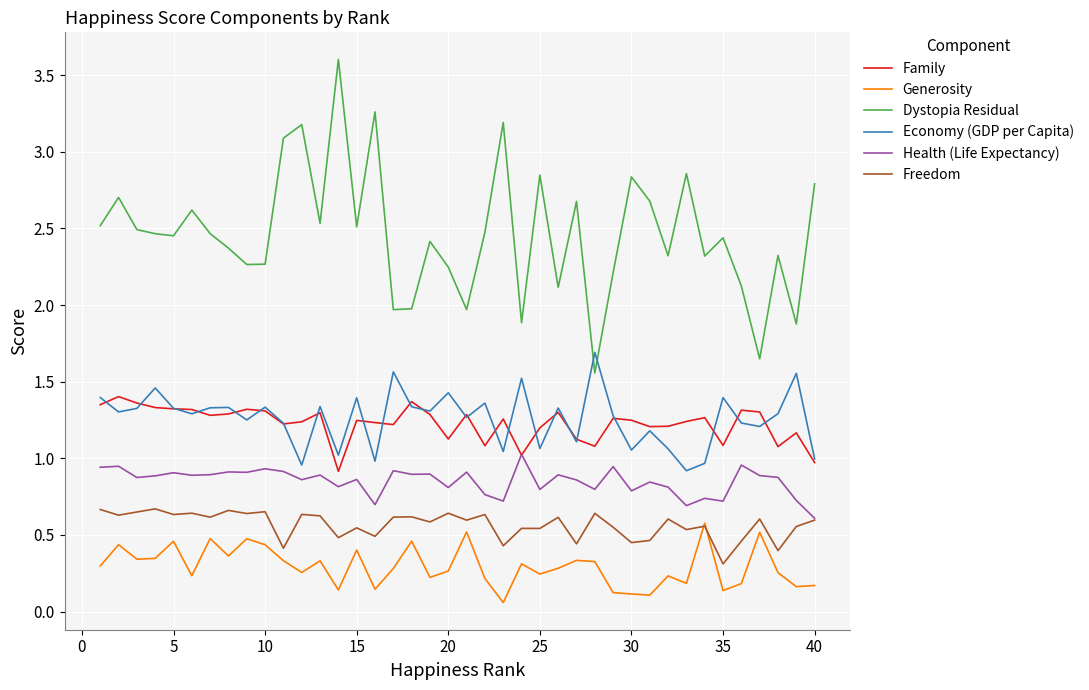

Which series has the largest range (max minus min)?

Dystopia Residual